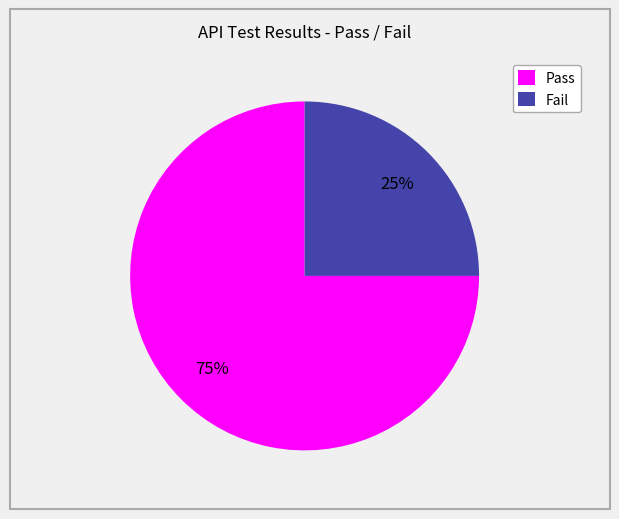

Does Fail account for over 50% of the chart?

No